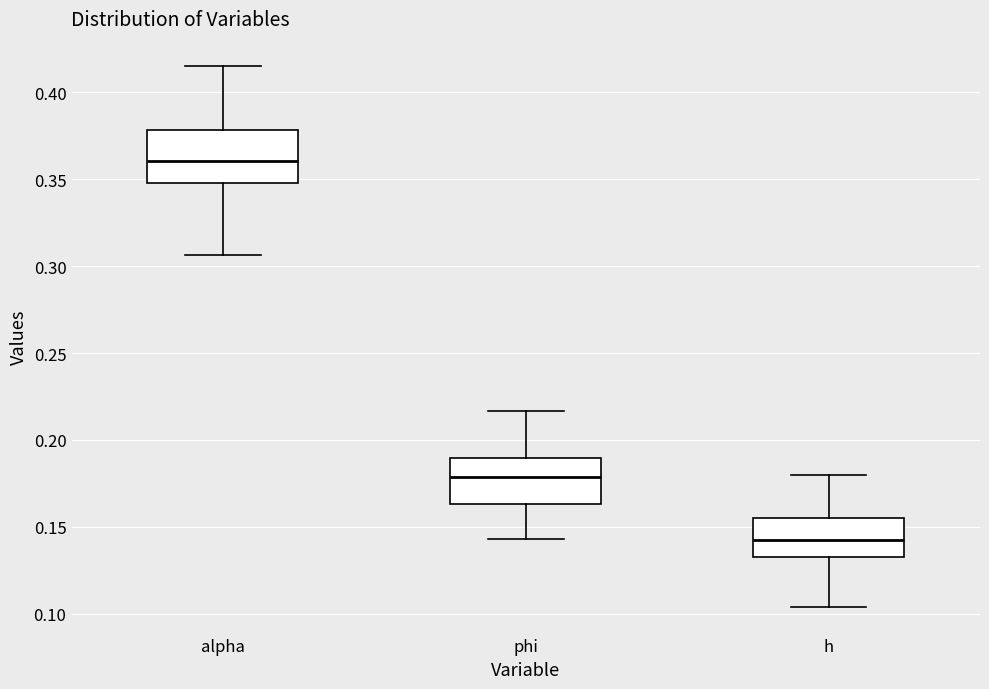

Reading left to right, transcribe this box plot: for each box, give where its median line is, the range the box spans, and where its two whiskers end, as read against the y-axis. The values are not printed on the chart, so give them approximately, as read against the axis.

alpha: median 0.360, box 0.350 to 0.380, whiskers 0.305 to 0.415
phi: median 0.180, box 0.165 to 0.190, whiskers 0.145 to 0.215
h: median 0.145, box 0.135 to 0.155, whiskers 0.105 to 0.180